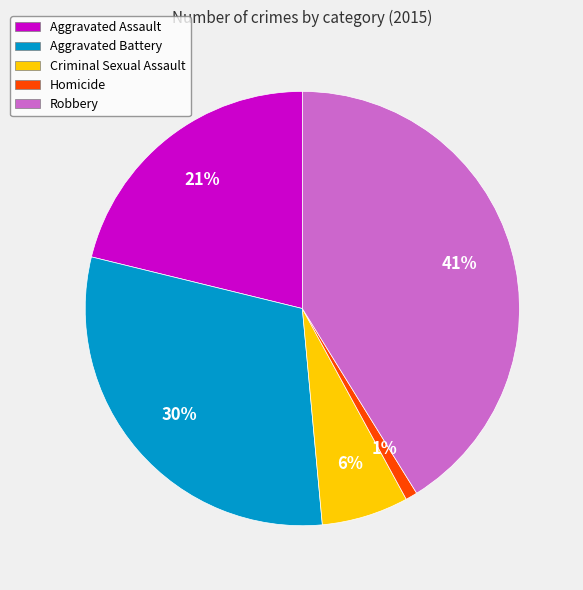

Is the sum of Robbery and Aggravated Battery greater than half?

Yes